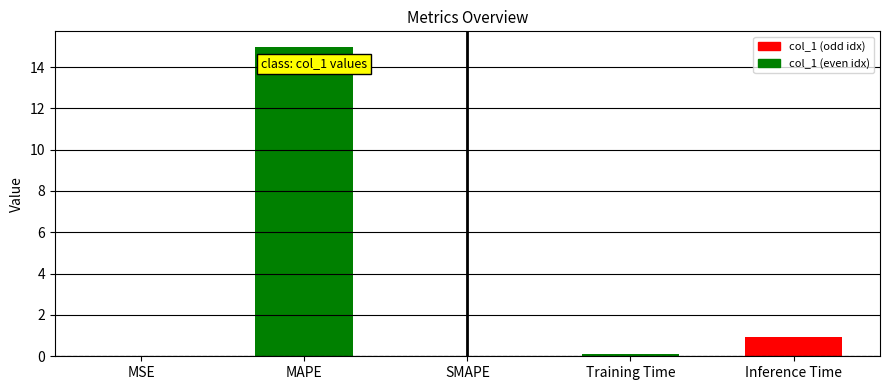

Reading left to right, extract all data points from this chart.

0.0	15.0	0.0	0.1	0.9